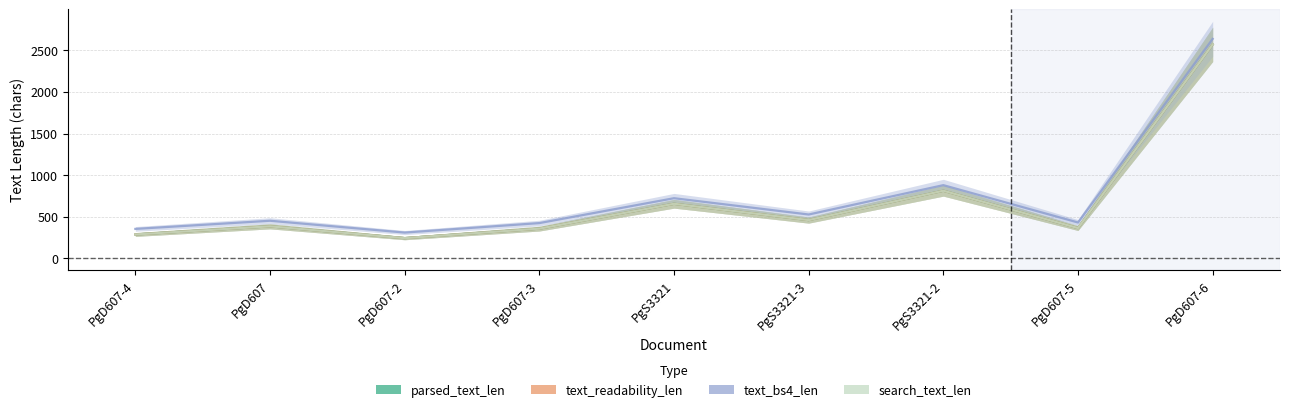

Is the value of text_bs4_len at PgD607-4 greater than the value of search_text_len at PgD607-5?

No